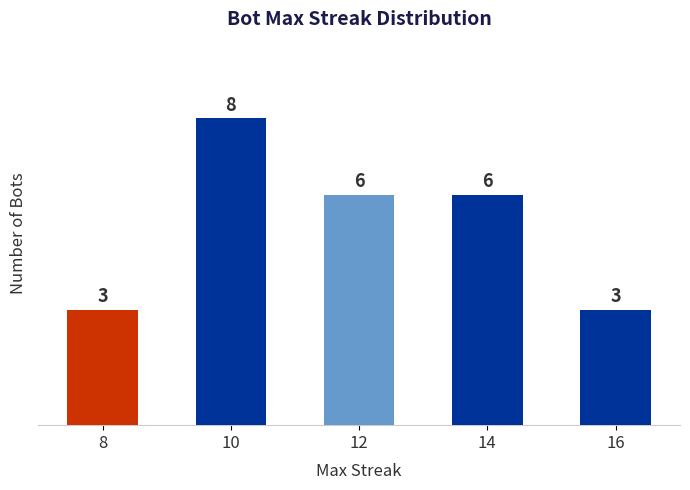

True or false: the data shows 3 at 8.

True